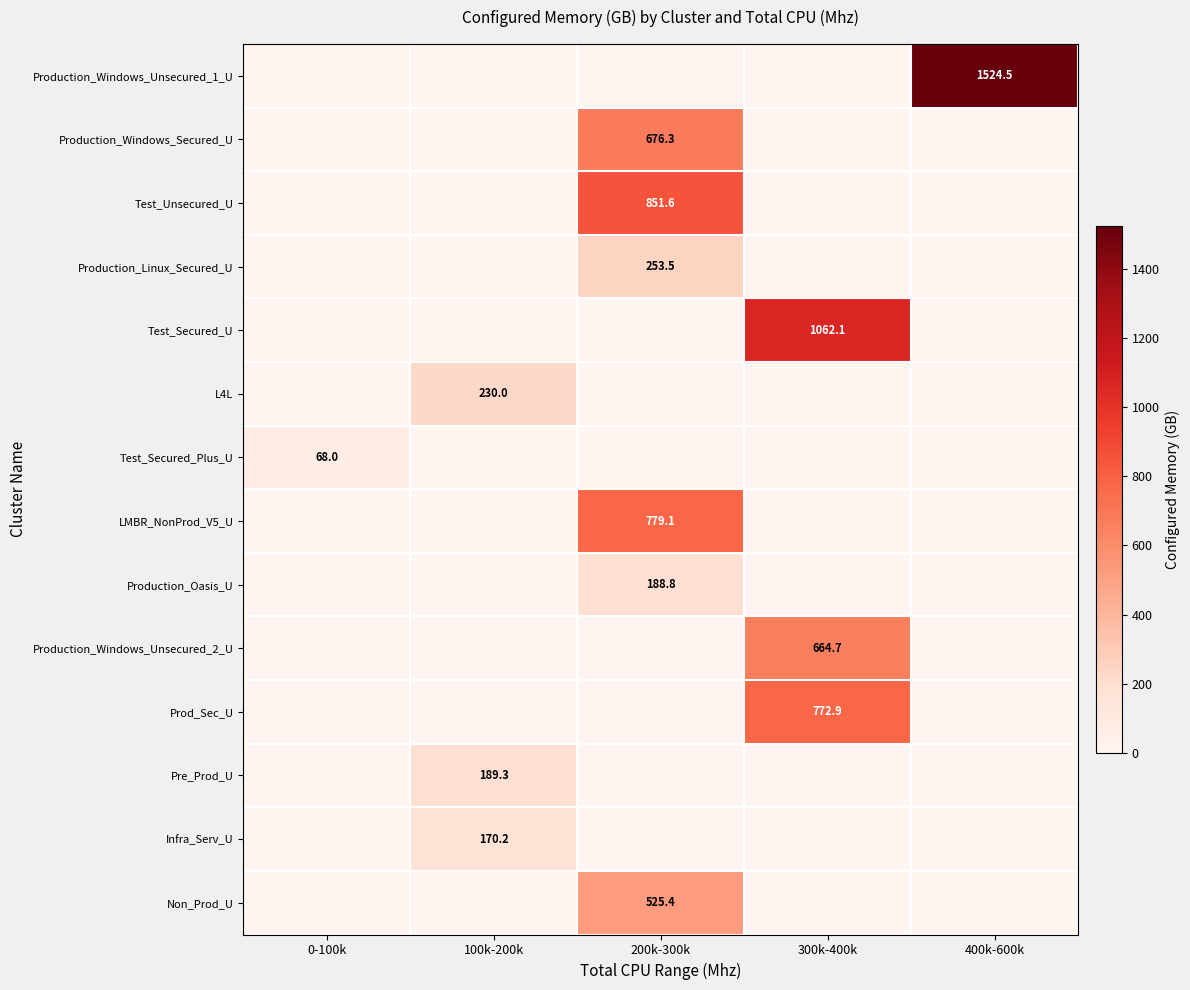

True or false: Pre_Prod_U has a value of 50.6 at 100k-200k.

False